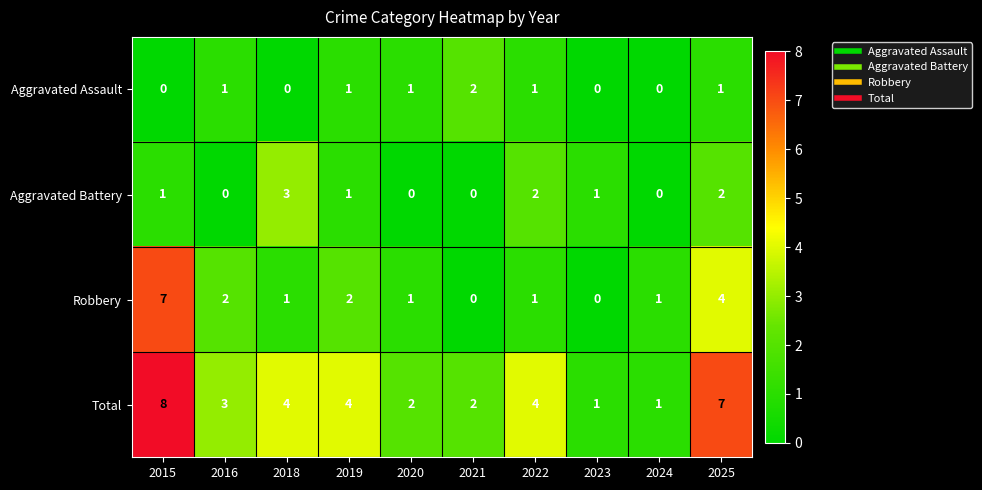

What is the difference between the maximum and minimum values in the Aggravated Battery series?

3